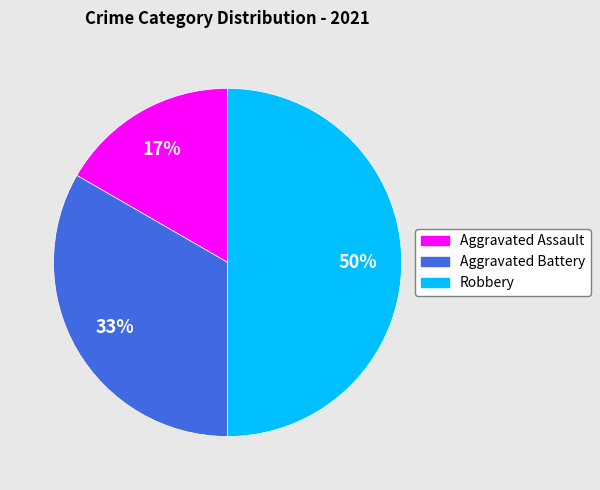

Does Aggravated Assault account for over 50% of the chart?

No